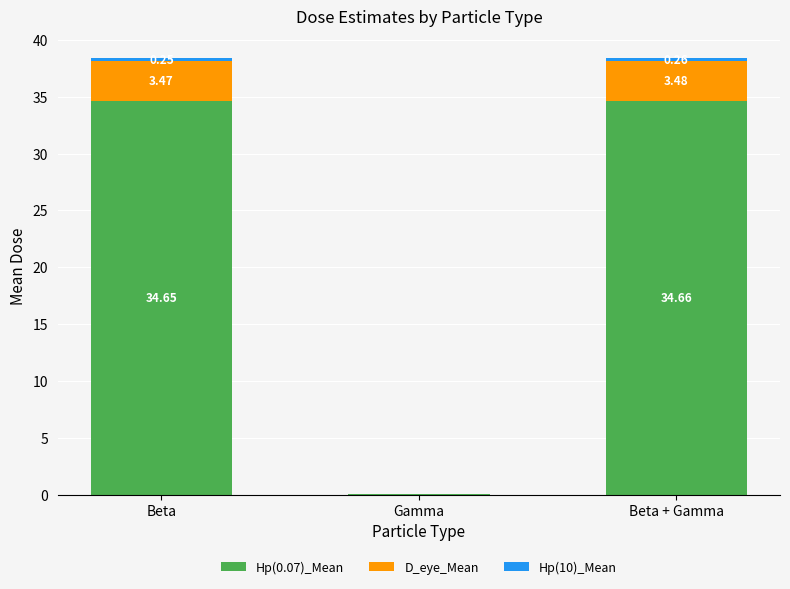

What is the total value across all series at Beta?

38.4